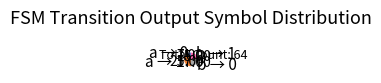

Is there any slice that represents more than half of the pie?

No